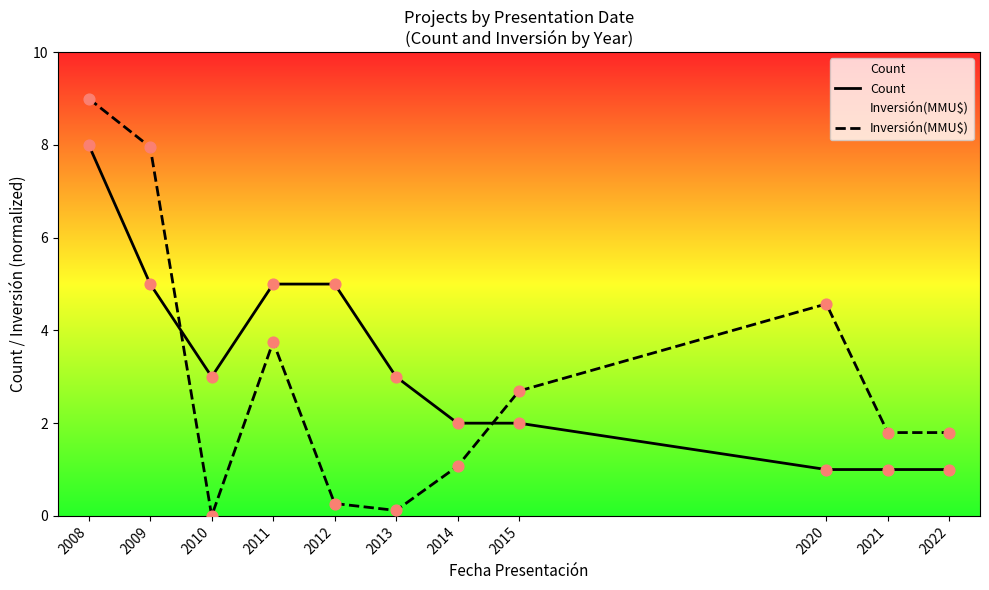

At how many categories does at least one series exceed 5?

2